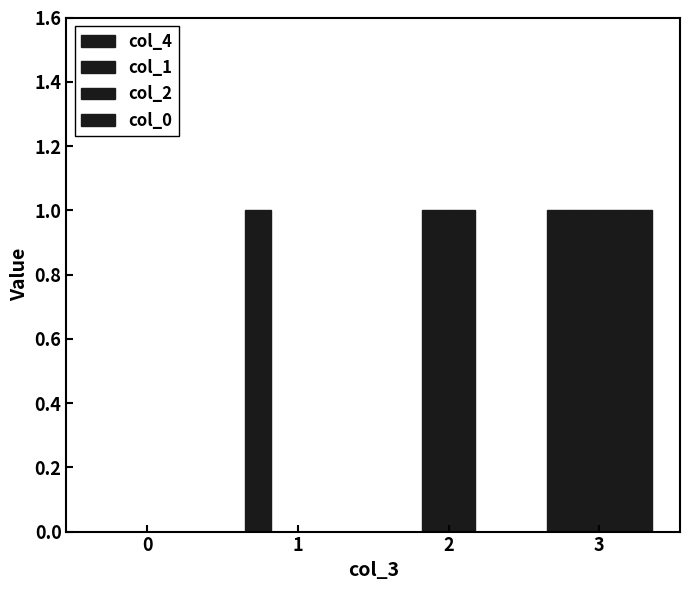

Are the bars grouped side by side (vs. stacked)?

Yes